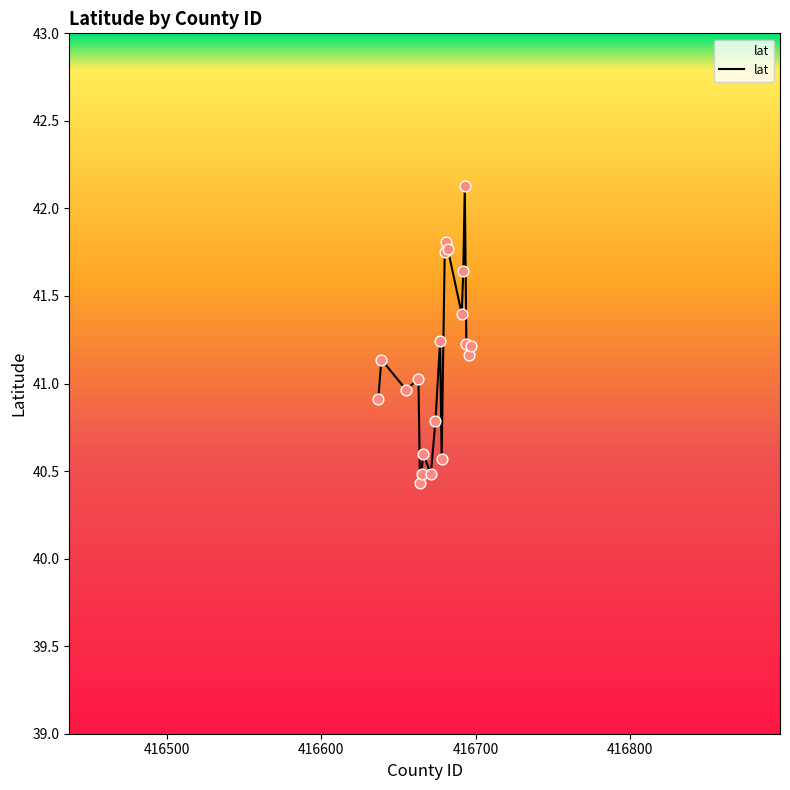

What is the smallest value displayed?

40.4